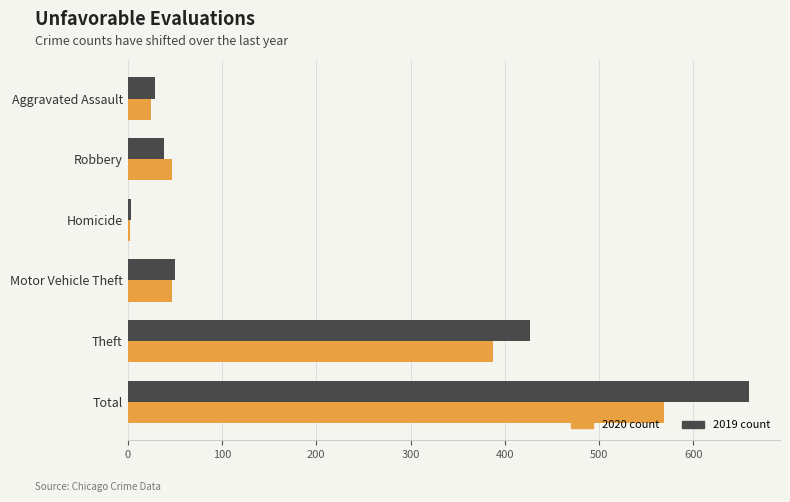

What is the total value across all series at Robbery?

86